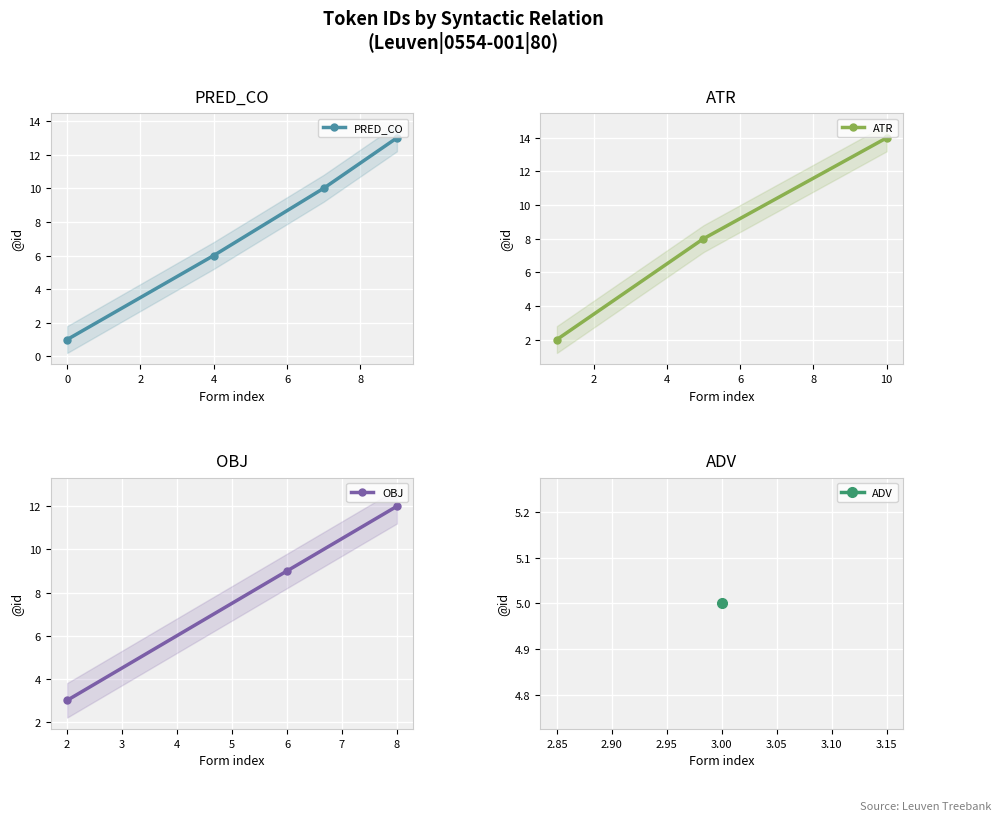

What is the value of the 8th point from the left?

10